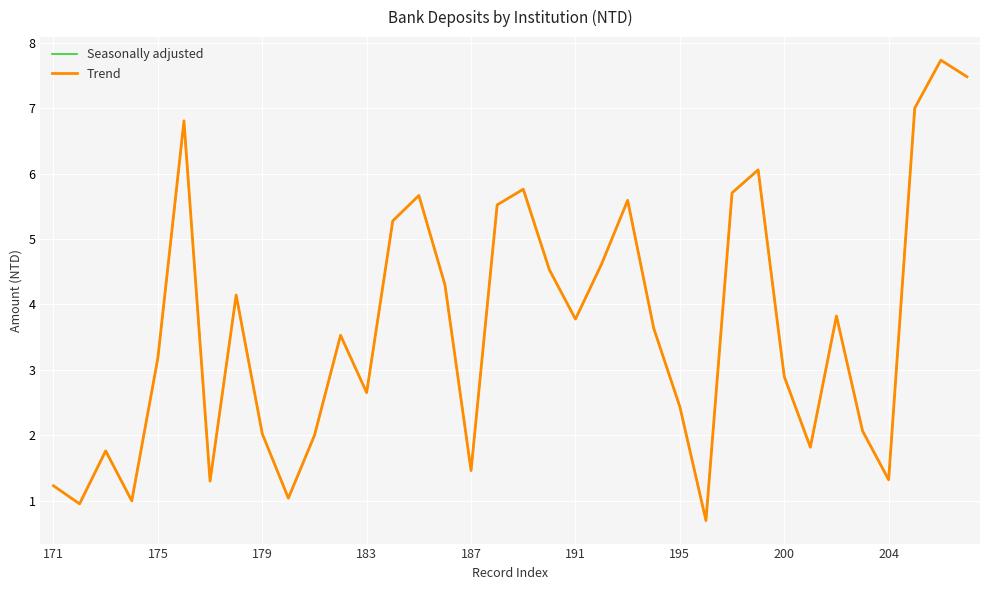

How many distinct data groups are displayed?

2